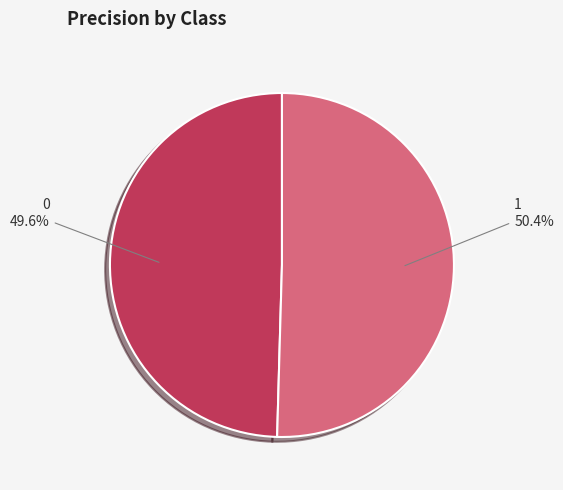

Which slice represents more than half of the pie?

1